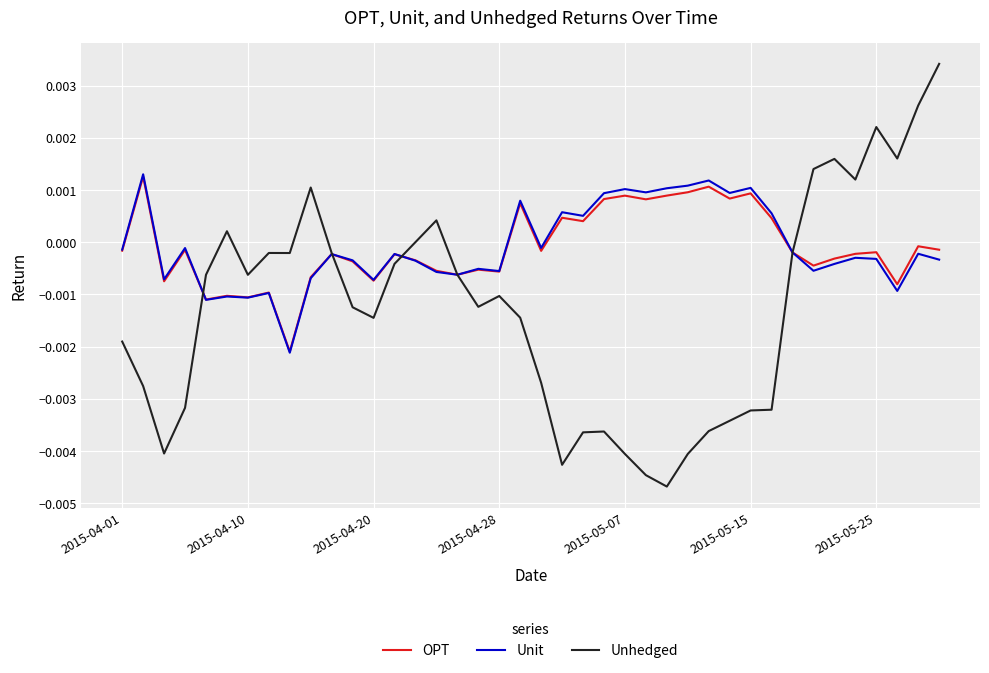

Which series has the widest spread of values?

Unhedged